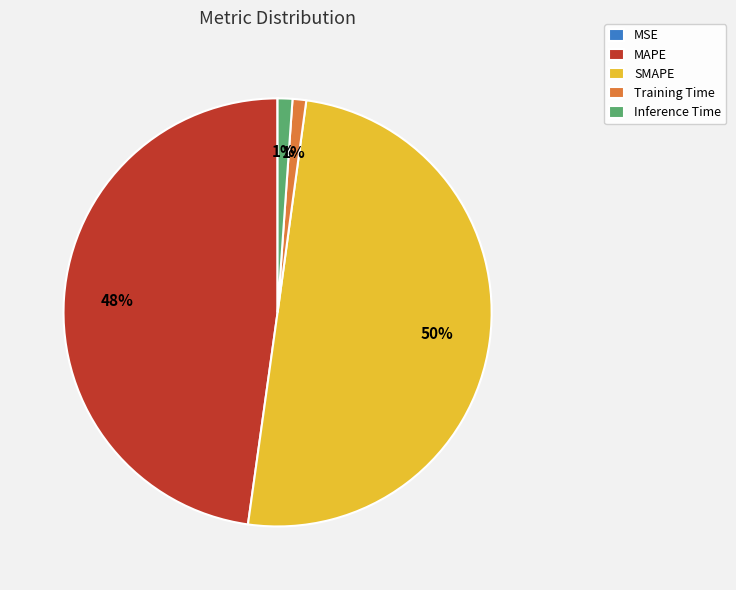

To the nearest percent, what percentage of the pie is MAPE?

48%